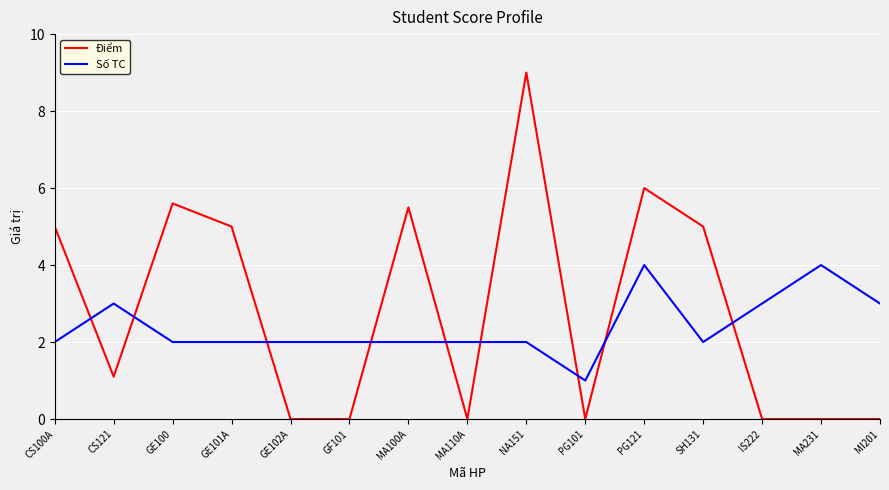

What is the approximate value of Điểm at CS121?

1.1